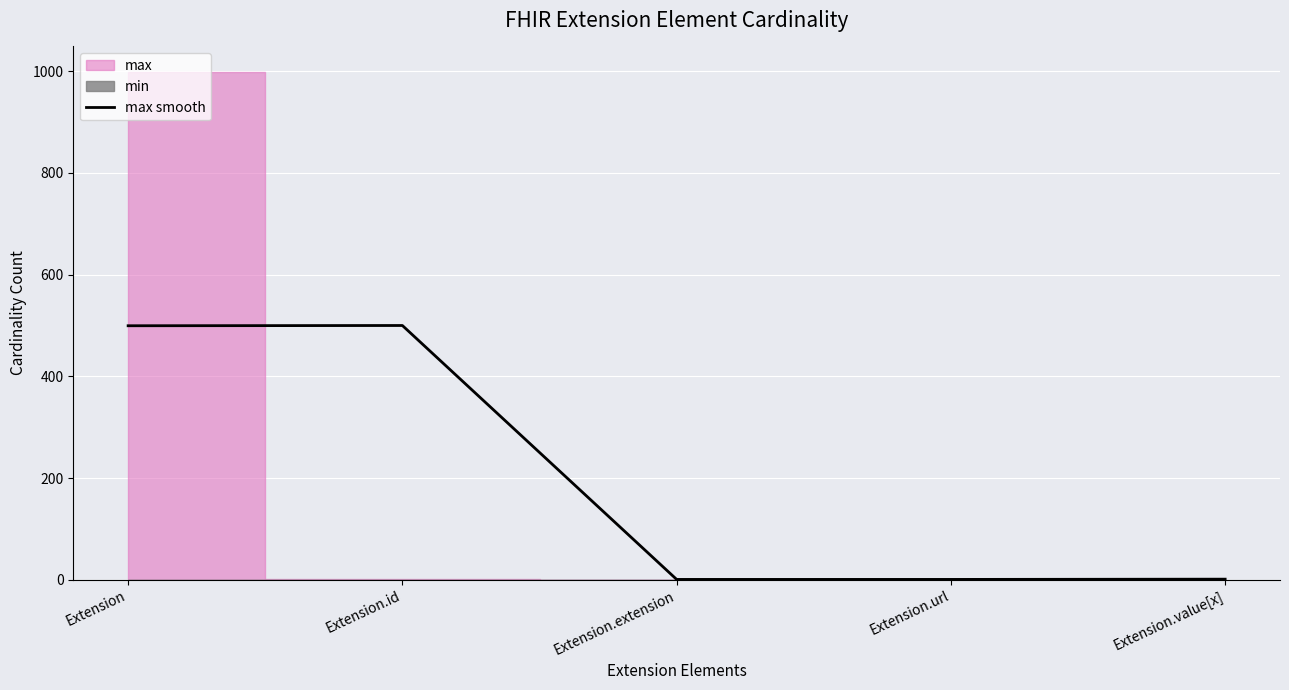

Which has a higher value, Extension.value[x] or Extension.id?

Extension.id